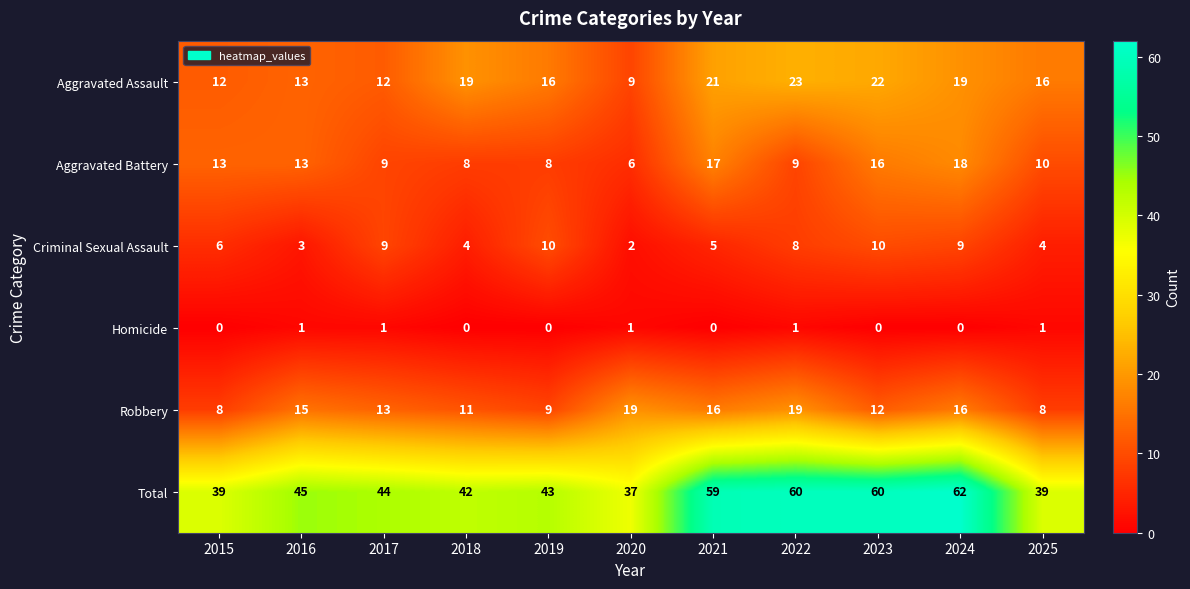

Which series changed the most between 2018 and 2023?

Total